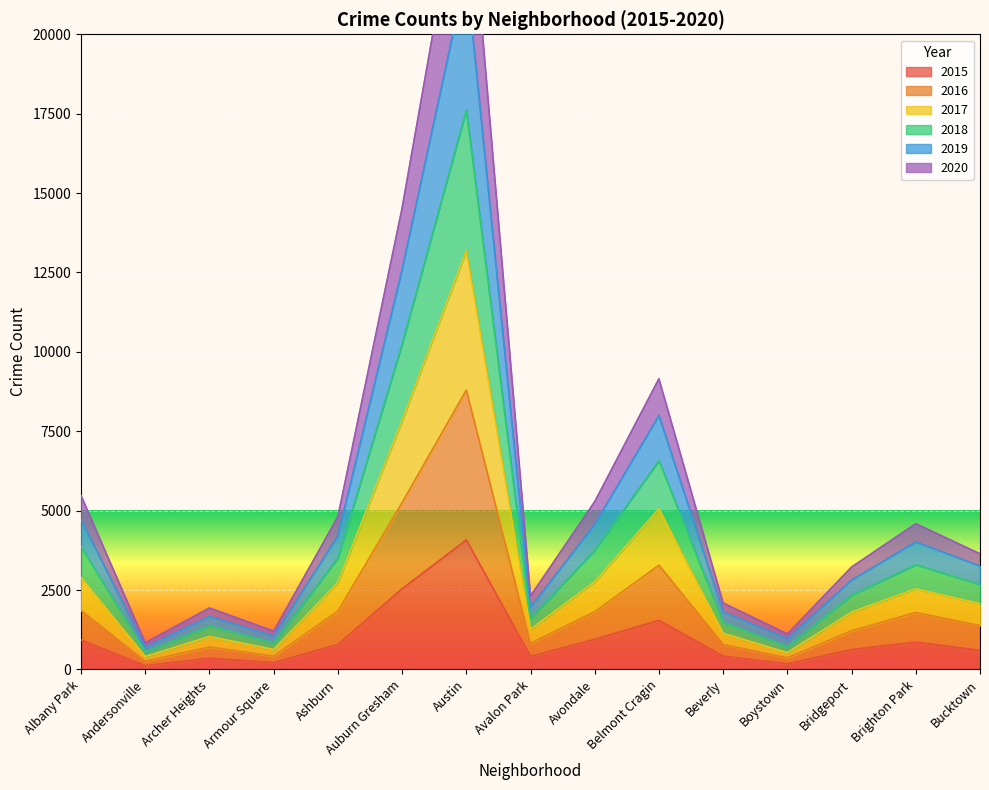

Where is 2016 nearest to the value 4525?

Auburn Gresham